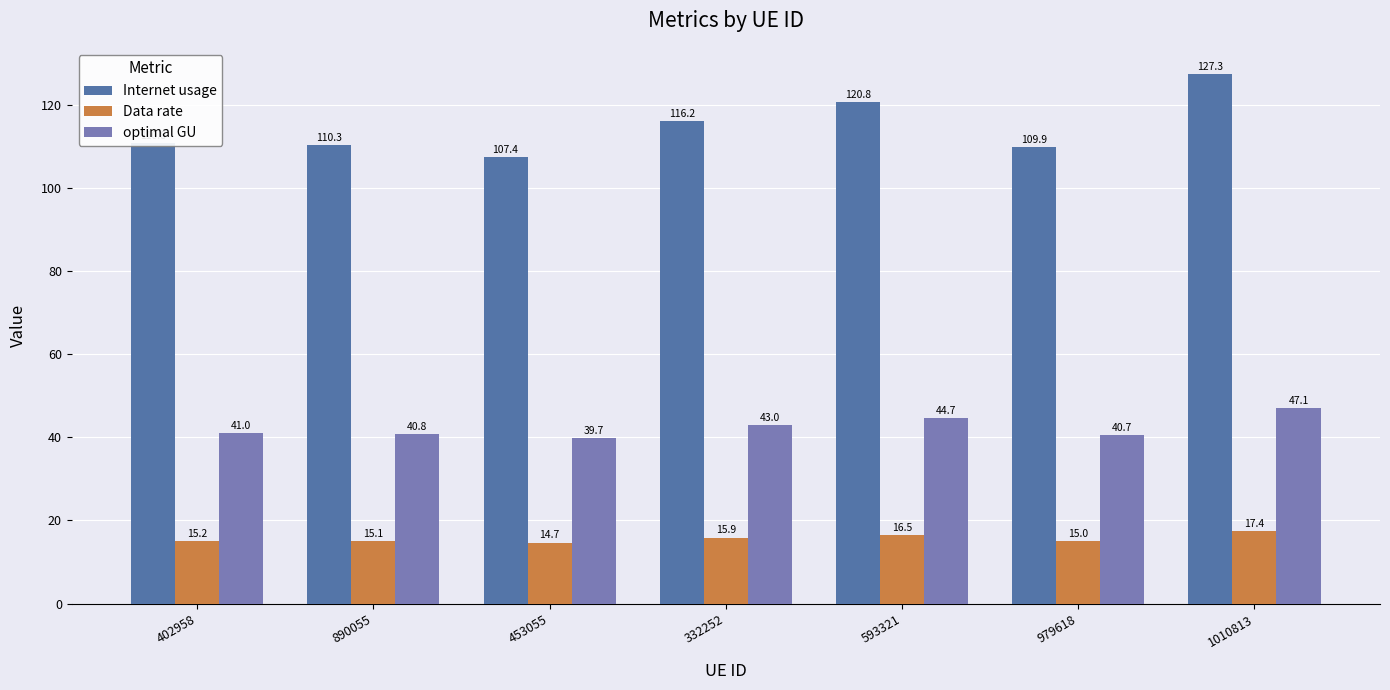

How many bars are there in total?

21